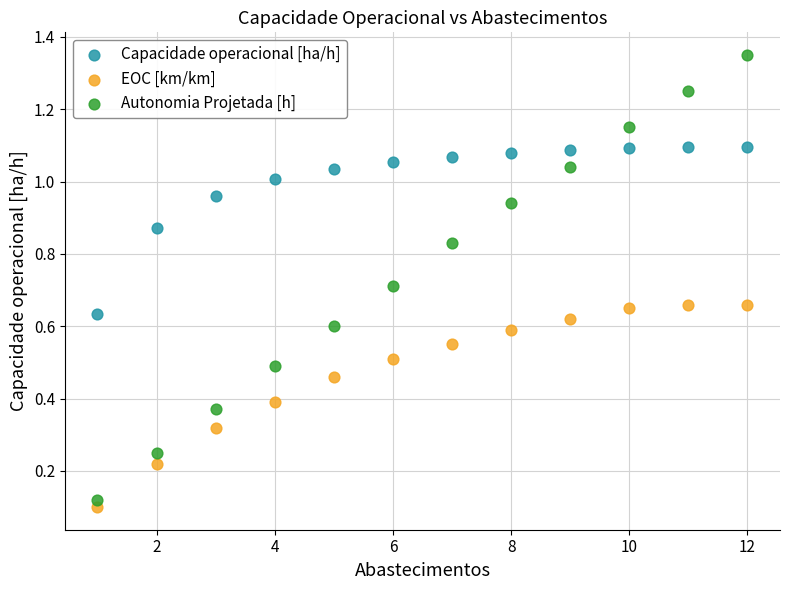

What is the X range (max minus min) for the scatter plot?

11.0